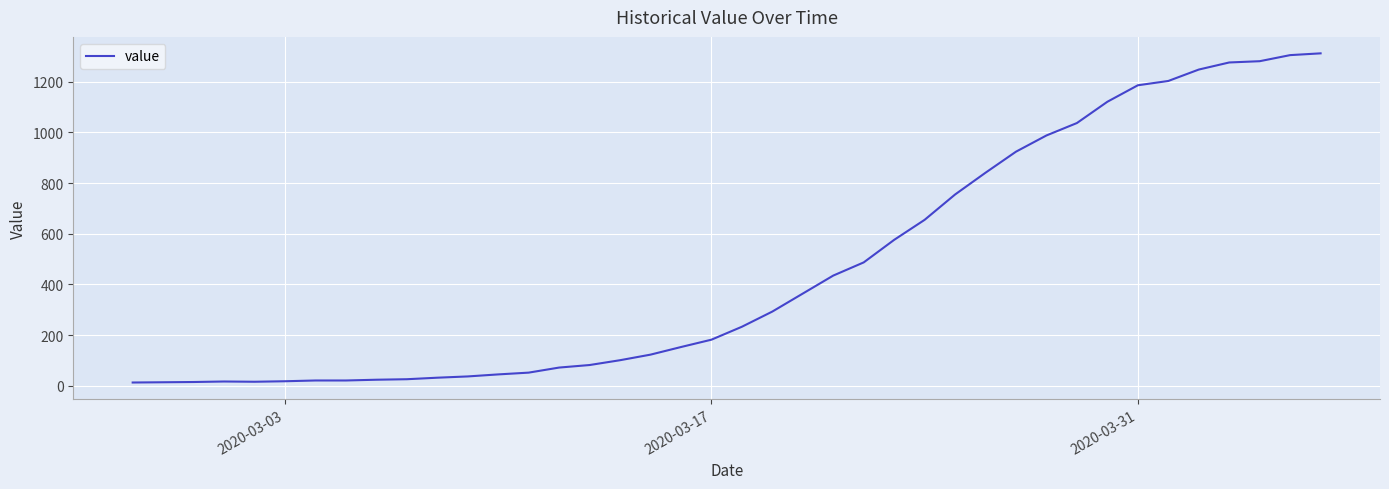

What is the greatest value displayed?

1312